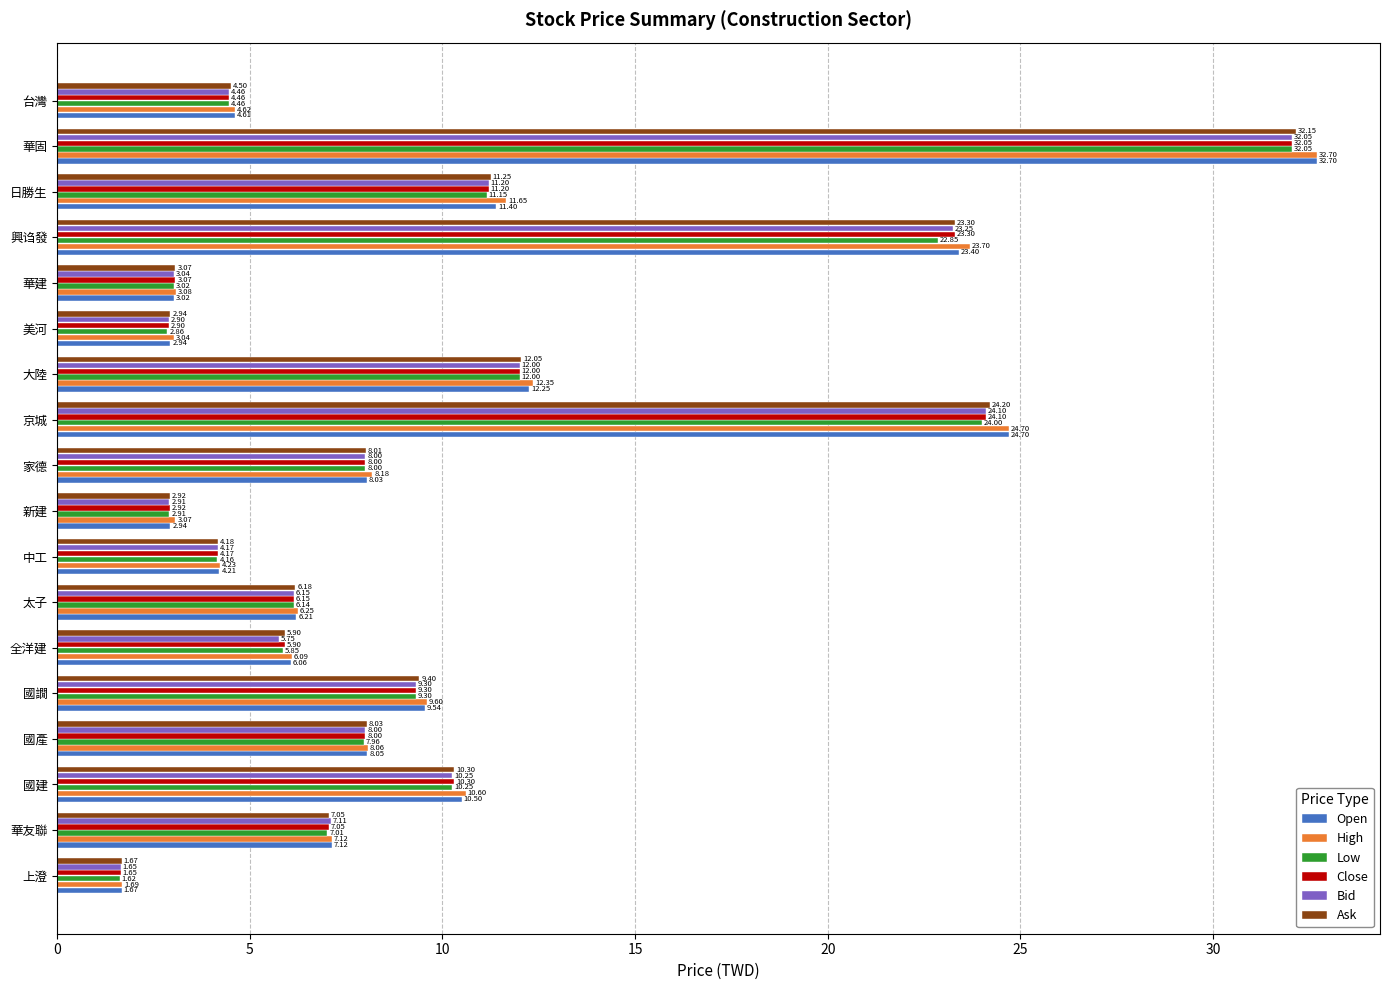

Rank the categories by High value from highest to lowest.

華固, 京城, 興诌發, 大陸, 日勝生, 國建, 國譋, 家德, 國產, 華友聯, 太子, 全洋建, 台灣, 中工, 華建, 新建, 美河, 上澄